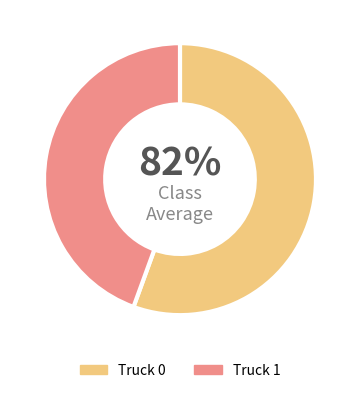

What percentage is NOT represented by Truck 1?

55.6%